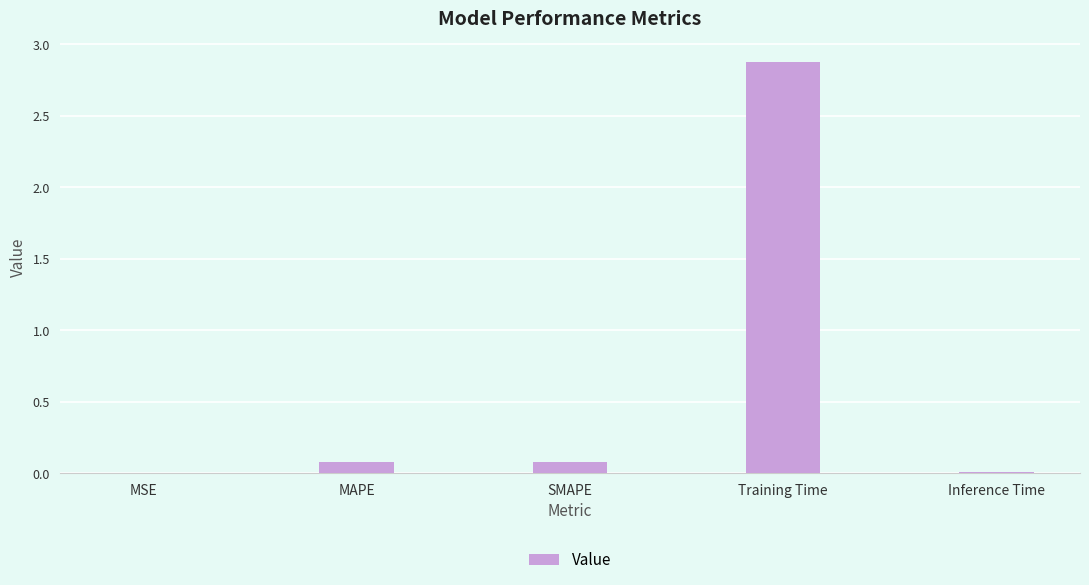

Which category has the highest value across all series?

Training Time